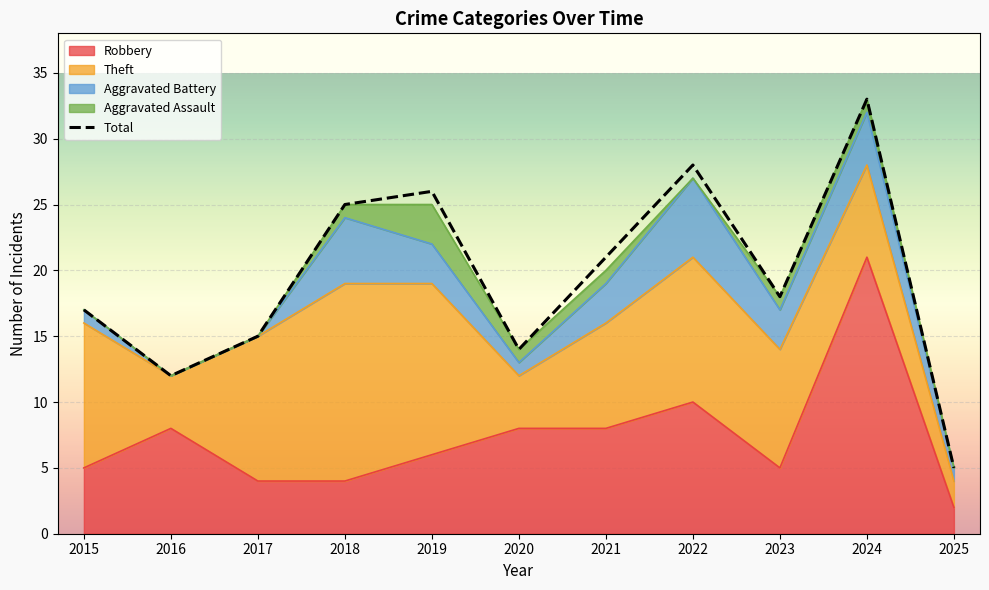

The chart shows a value of 26 at 2023. True or false?

False